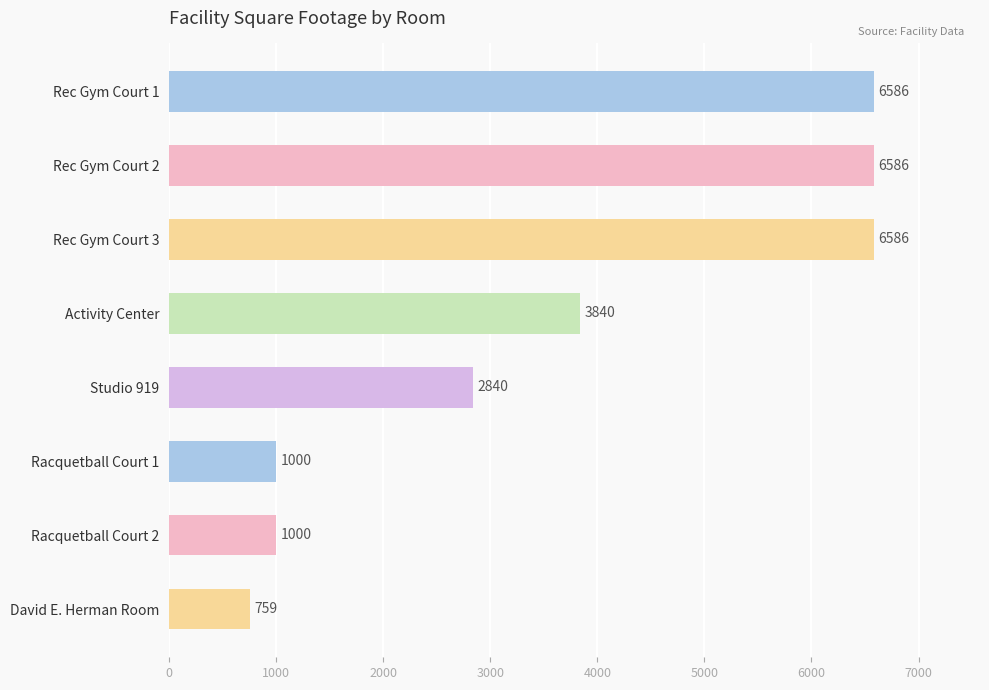

Does the chart contain any negative values?

No